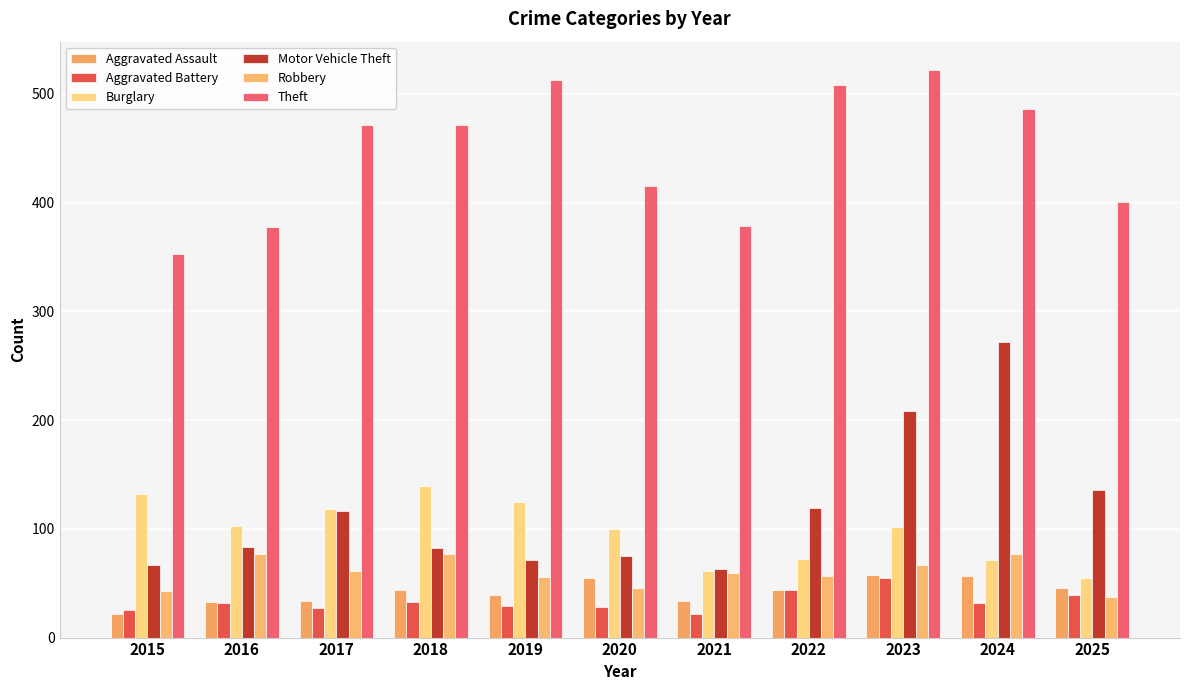

What are all the series names shown in the legend?

Aggravated Assault, Aggravated Battery, Burglary, Motor Vehicle Theft, Robbery, Theft